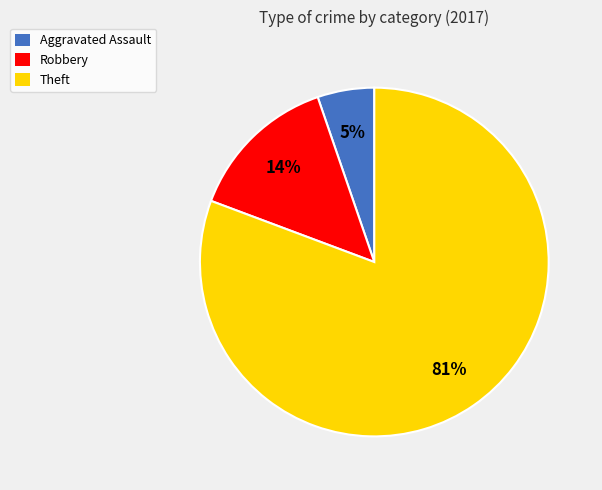

To the nearest percent, what portion does Aggravated Assault represent?

5%